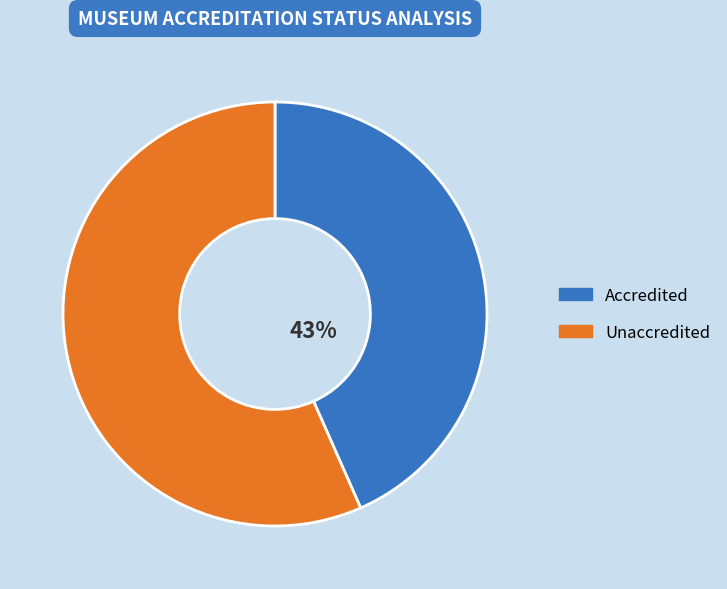

Count the number of slices in the pie.

2